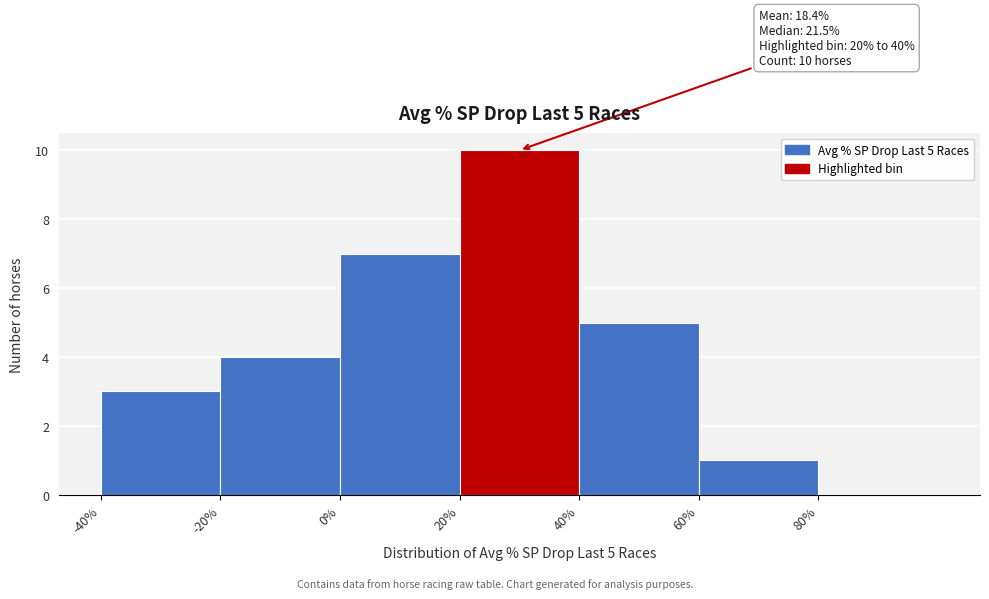

Over which range of the x-axis is the bar tallest?

20 to 40